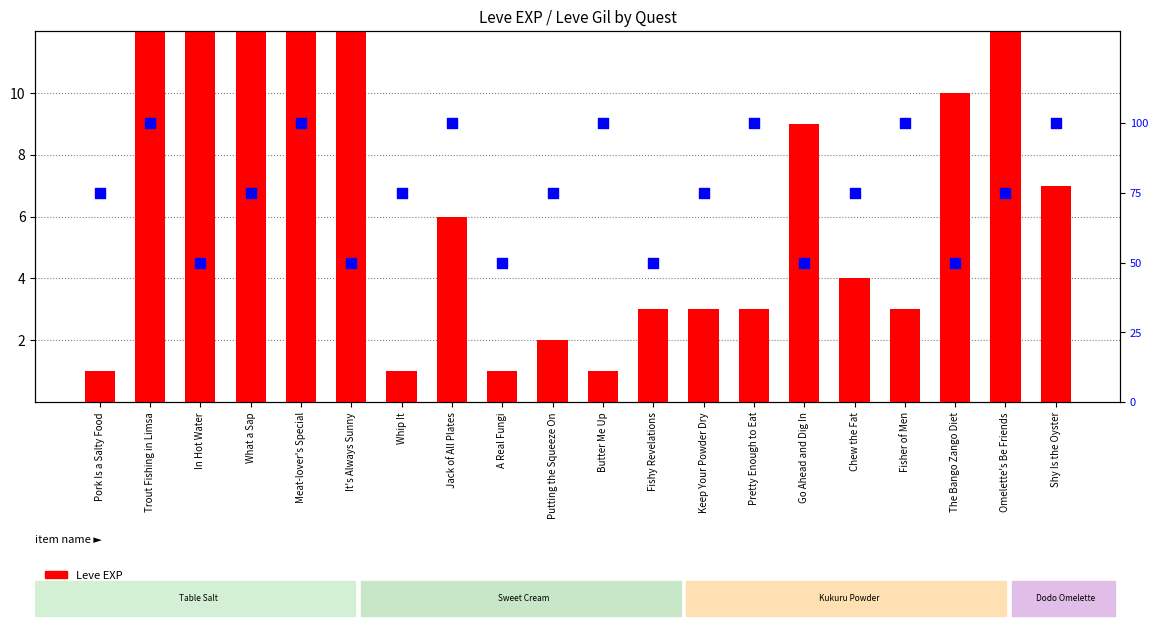

Which series has the largest Y range (max minus min)?

Leve EXP